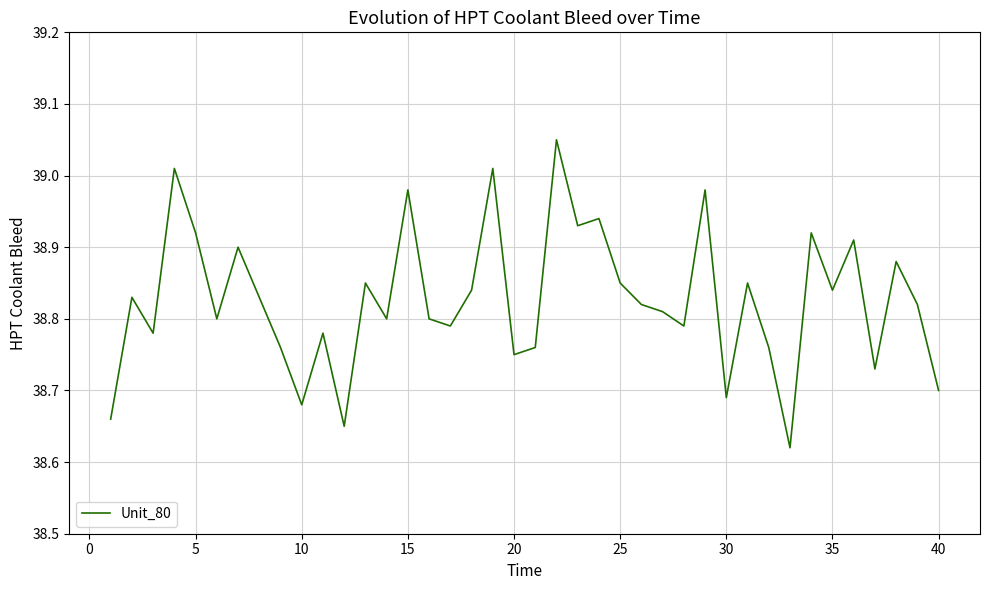

True or false: the data has more than 0 interior local peaks.

True